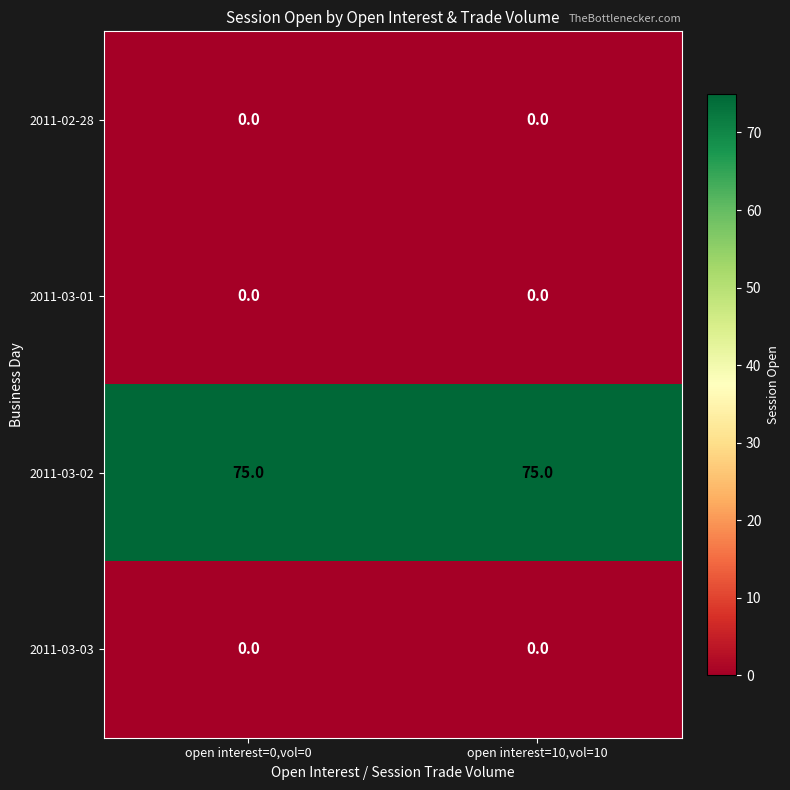

What is the total value across all series at open interest=10,vol=10?

75